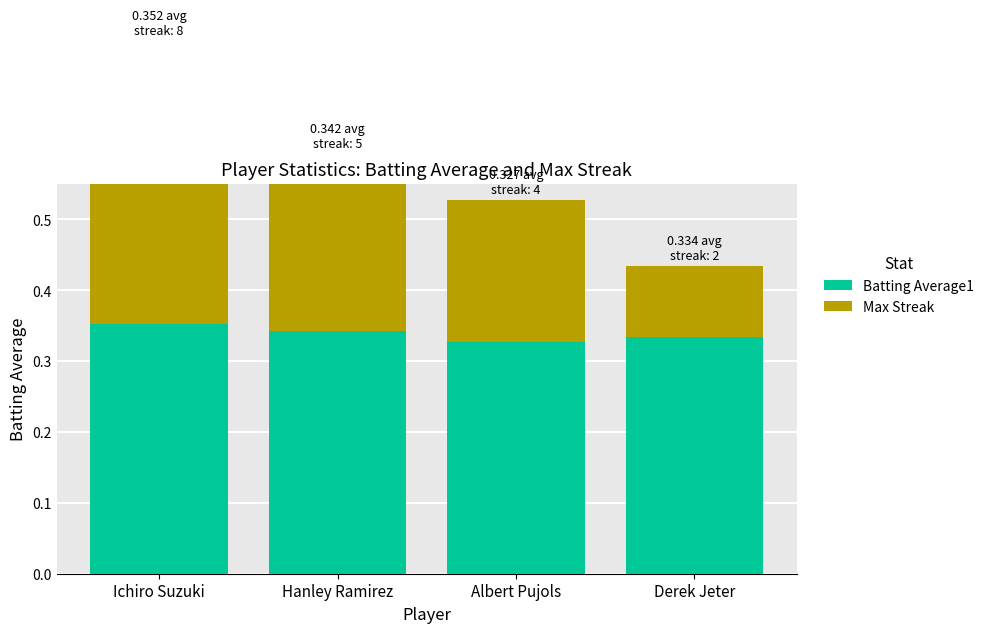

What is the difference between the highest and lowest values at Hanley Ramirez?

0.1